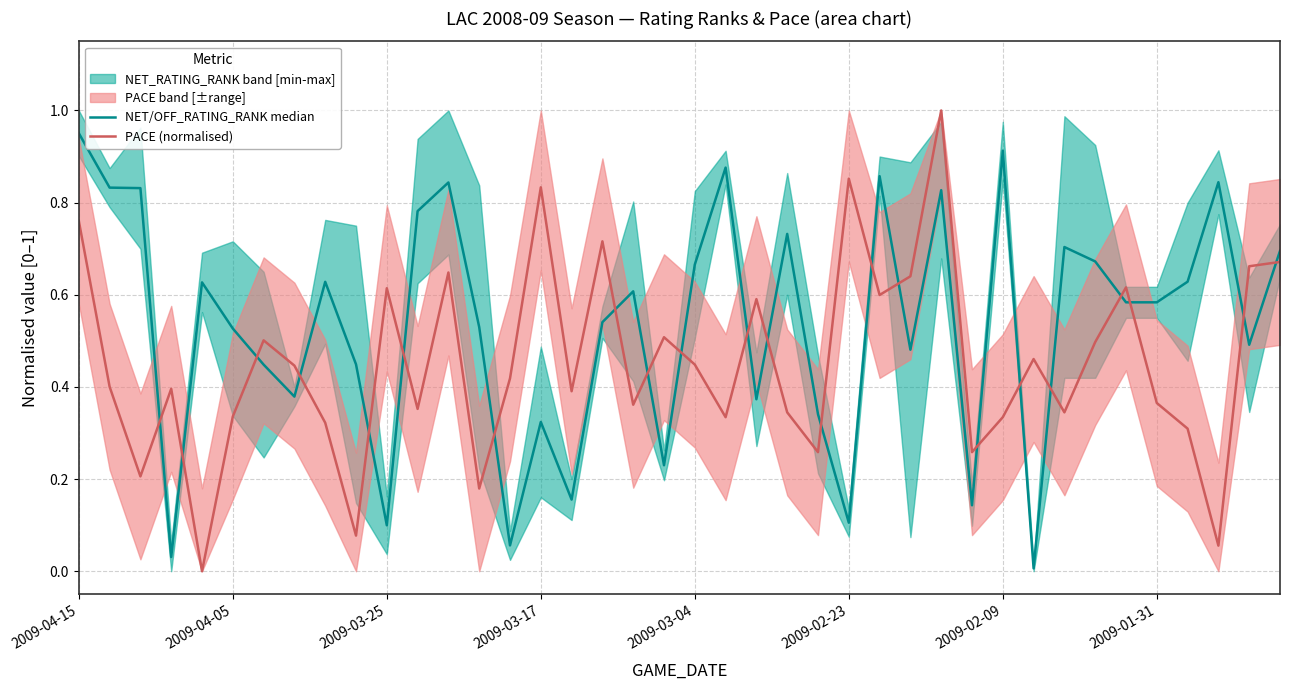

Rank the series by their maximum value, from highest to lowest.

PACE (normalised), NET/OFF_RATING_RANK median